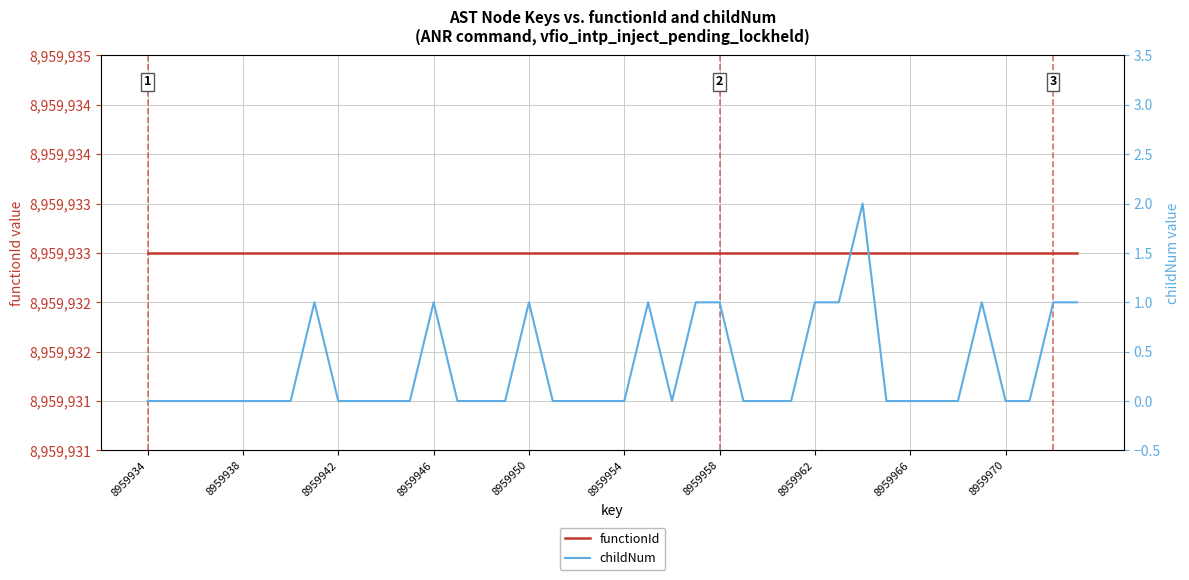

True or false: childNum and functionId cross at least once.

False